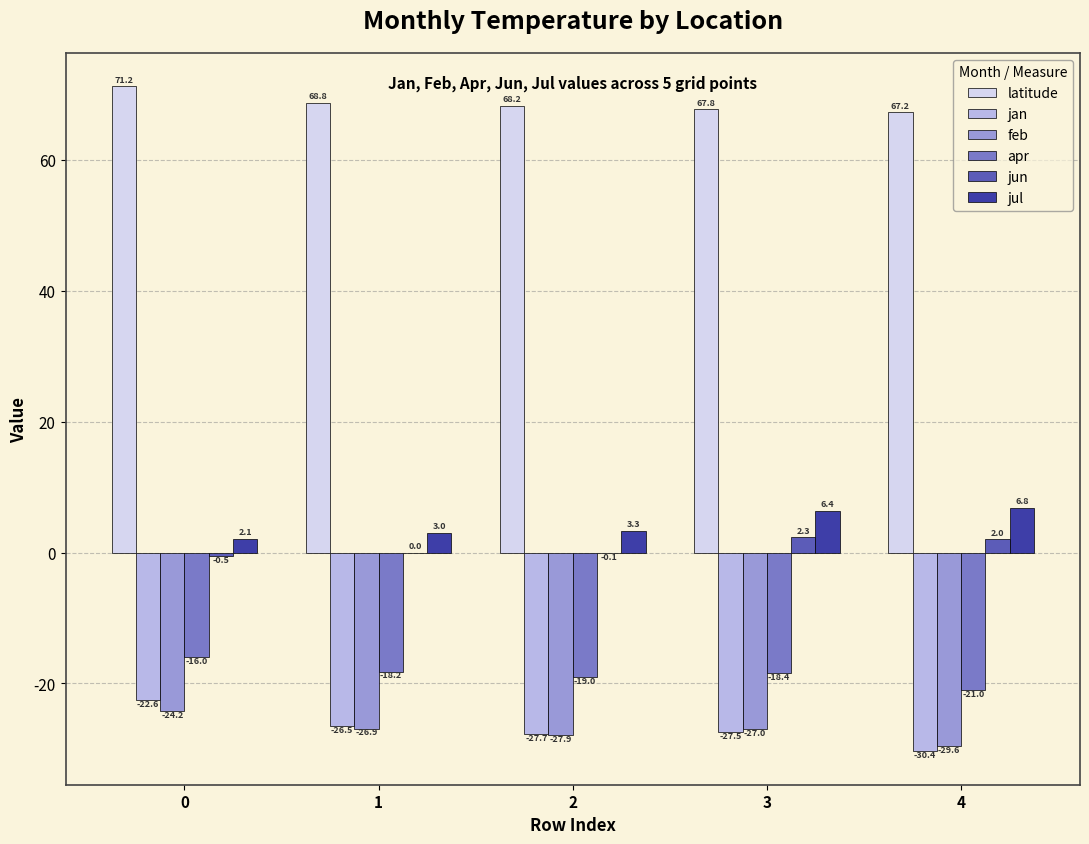

Which category has the highest value in the jun series?

3